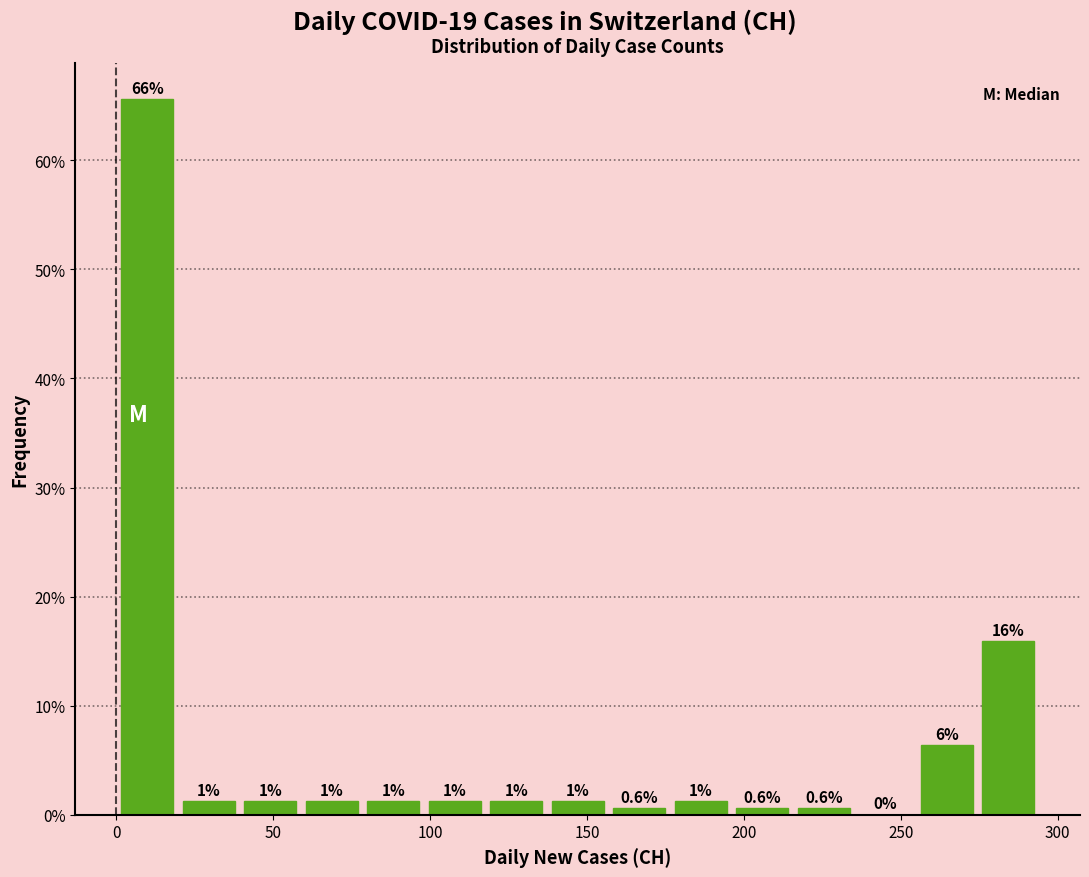

Around what value on the x-axis is the tallest bar? Give the approximate position of its centre, as read against the axis.

10